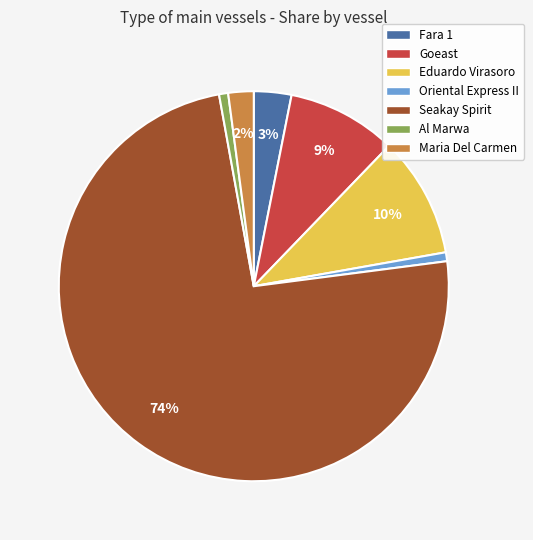

Which category accounts for the majority?

Seakay Spirit